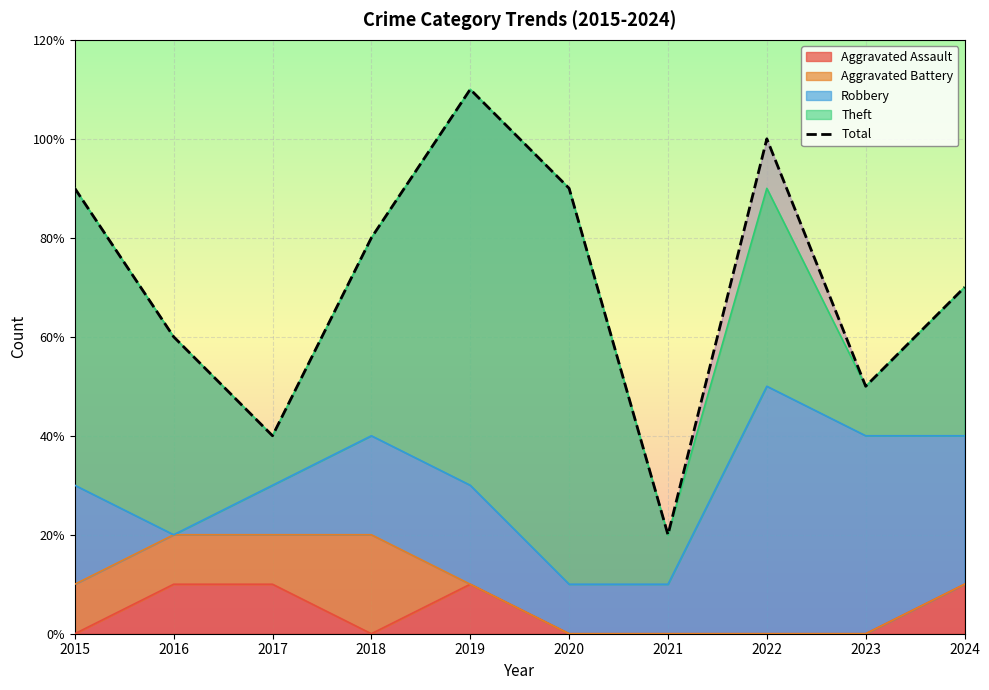

What is the difference between the maximum and second lowest values?

7